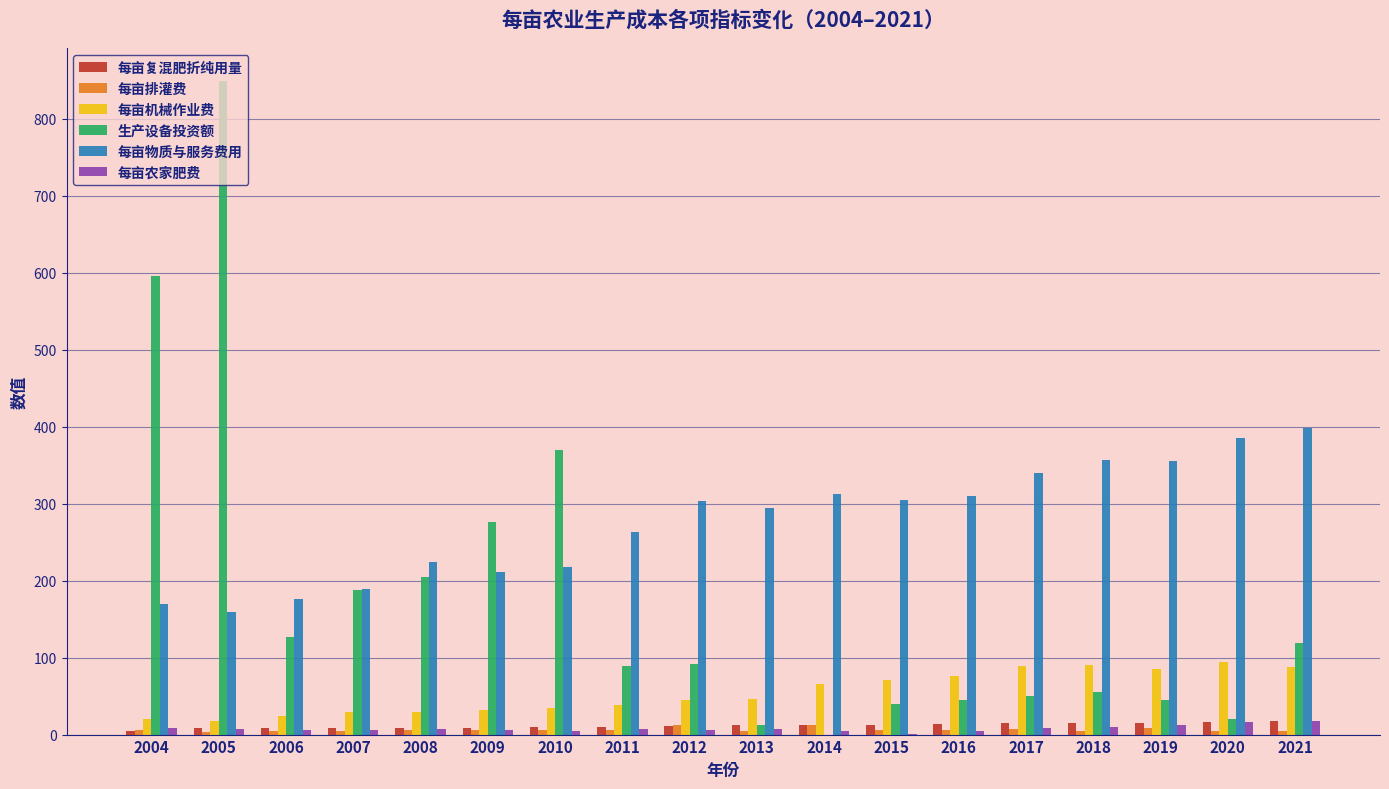

What is the average value of the 每亩排灌费 series?

6.4